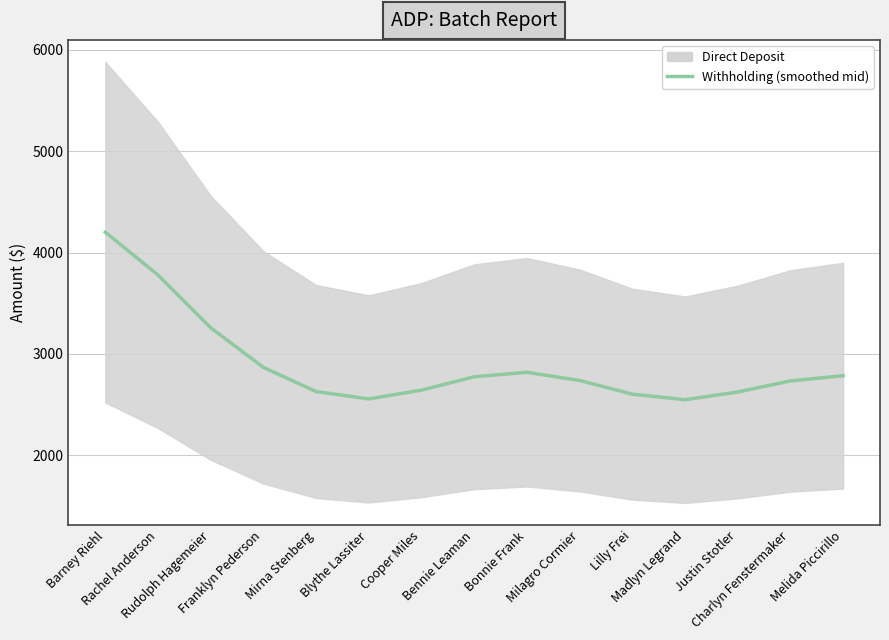

How many lines are shown in the chart?

1